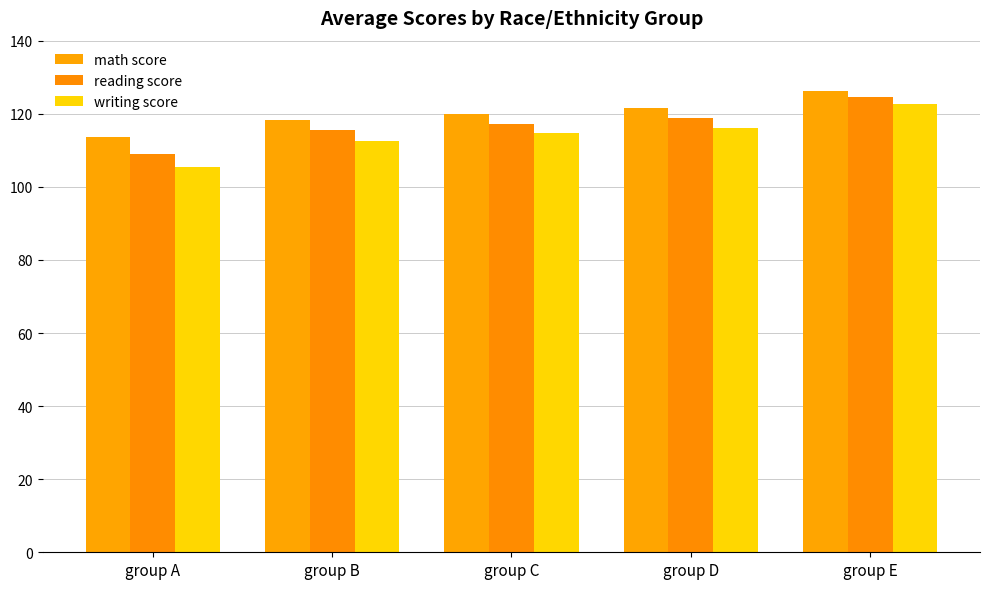

Between group D and group C, which is larger?

group D